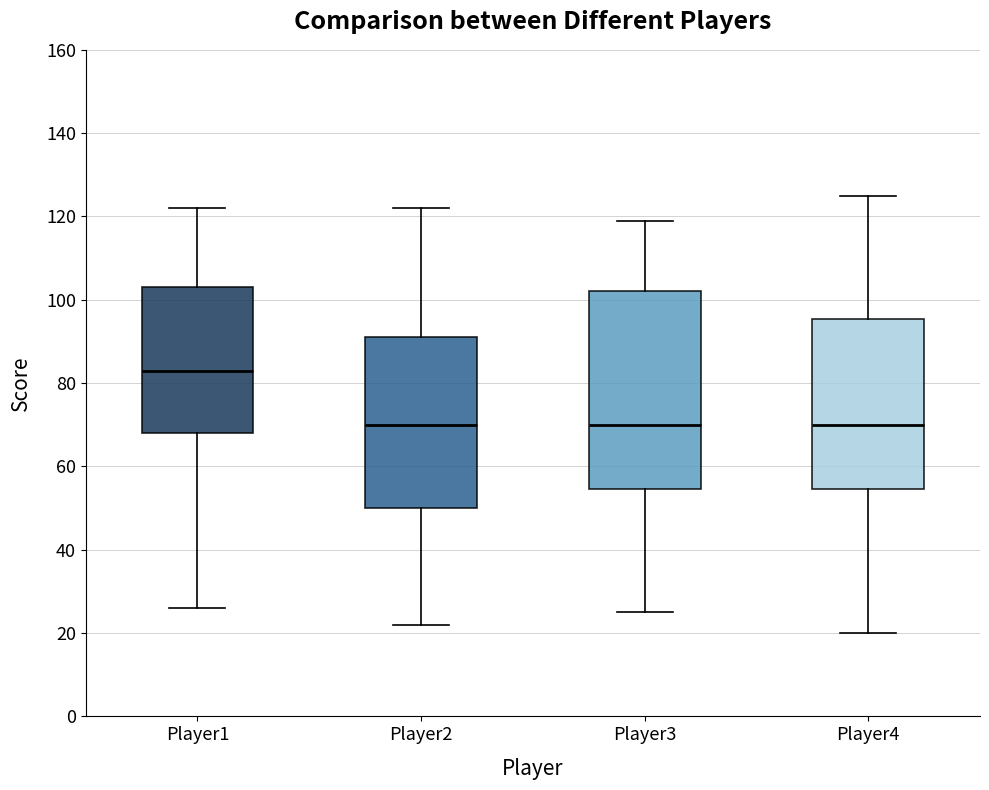

Reading left to right, read every box against the y-axis: the position of its median line, the range the box covers, and the ends of its whiskers. The values are not printed on the chart, so give them approximately, as read against the axis.

Player1: median 84, box 68 to 104, whiskers 26 to 122
Player2: median 70, box 50 to 92, whiskers 22 to 122
Player3: median 70, box 54 to 102, whiskers 26 to 120
Player4: median 70, box 54 to 96, whiskers 20 to 126